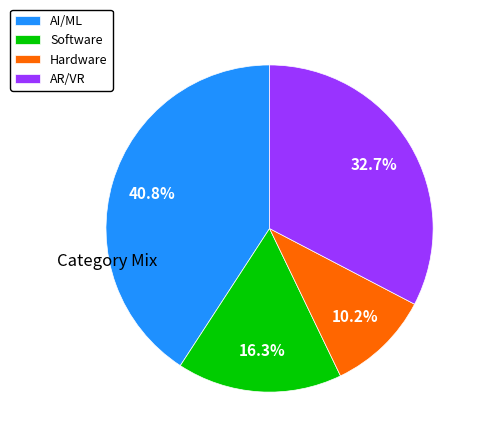

Does Hardware represent more than half of the total?

No